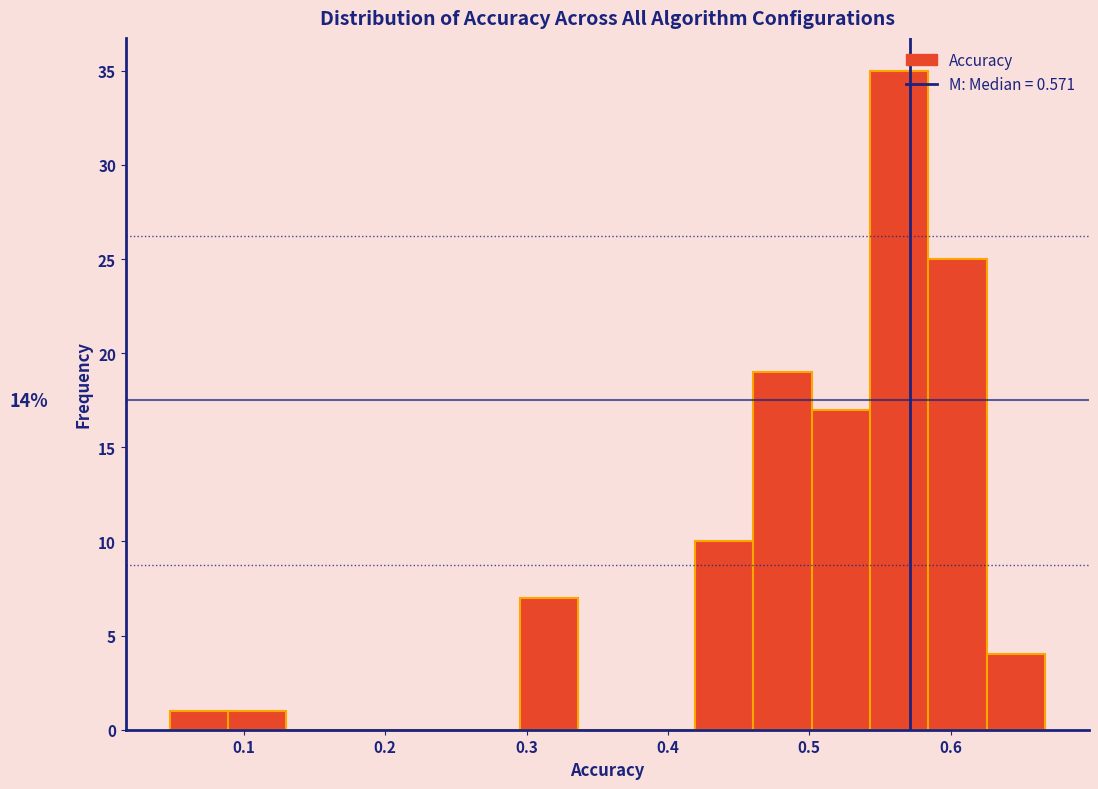

Which range on the x-axis has the tallest bar?

0.54 to 0.58